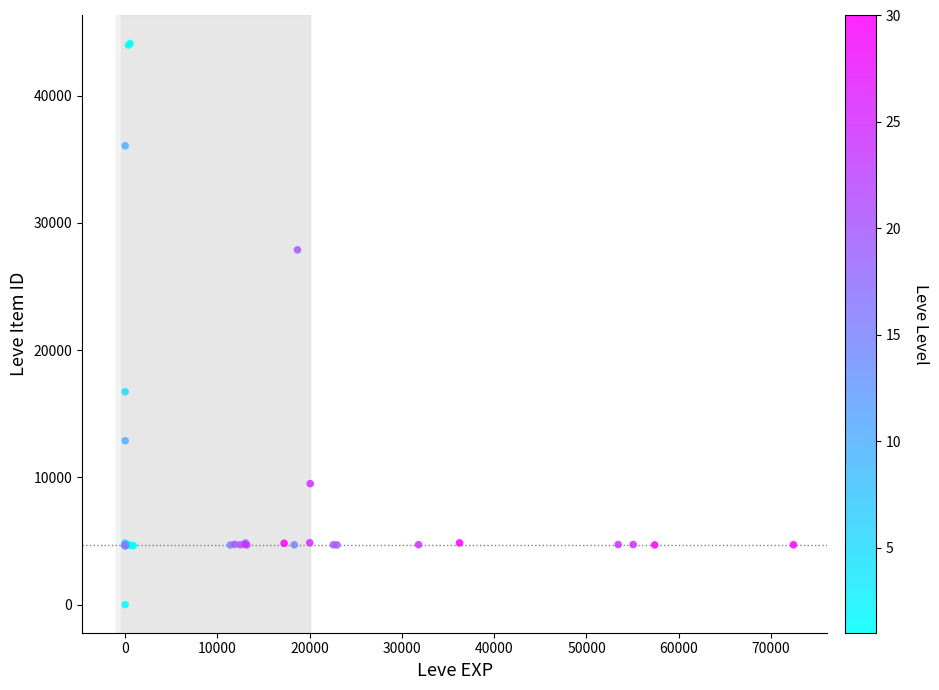

What Y value in the scatter plot is closest to 22050?

16734